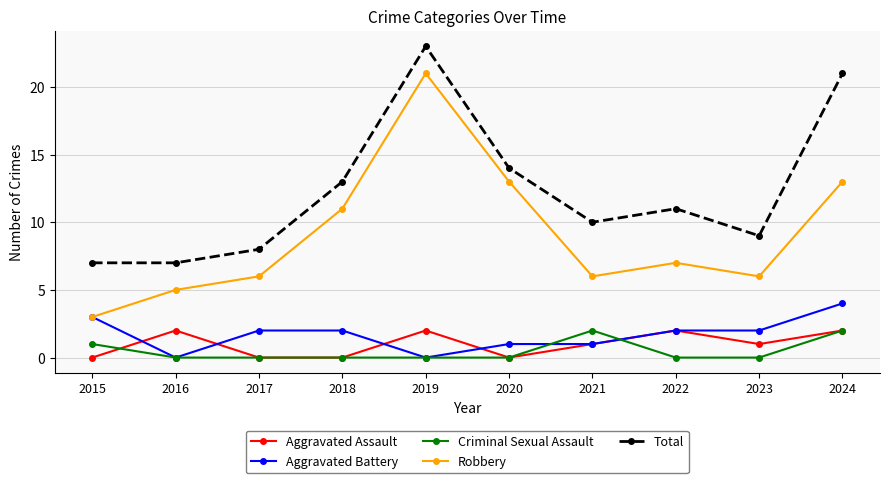

Reading left to right, what are all the values shown in this chart?

Aggravated Assault: 2015=0	2016=2	2017=0	2018=0	2019=2	2020=0	2021=1	2022=2	2023=1	2024=2
Aggravated Battery: 2015=3	2016=0	2017=2	2018=2	2019=0	2020=1	2021=1	2022=2	2023=2	2024=4
Criminal Sexual Assault: 2015=1	2016=0	2017=0	2018=0	2019=0	2020=0	2021=2	2022=0	2023=0	2024=2
Robbery: 2015=3	2016=5	2017=6	2018=11	2019=21	2020=13	2021=6	2022=7	2023=6	2024=13
Total: 2015=7	2016=7	2017=8	2018=13	2019=23	2020=14	2021=10	2022=11	2023=9	2024=21